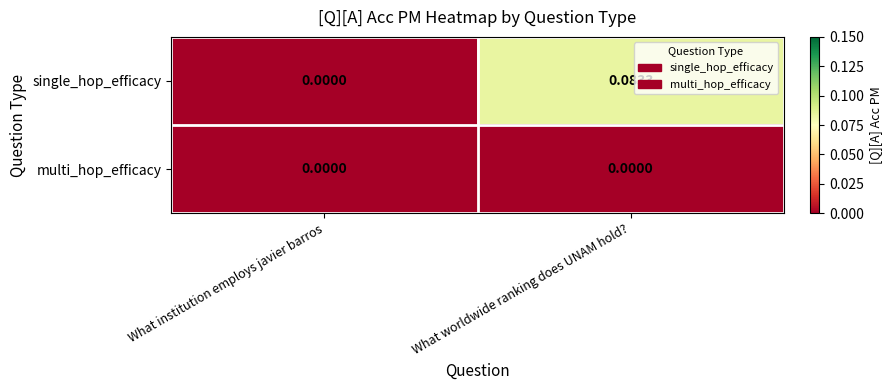

Which series changed the most between What institution employs javier barros and What worldwide ranking does UNAM hold??

single_hop_efficacy